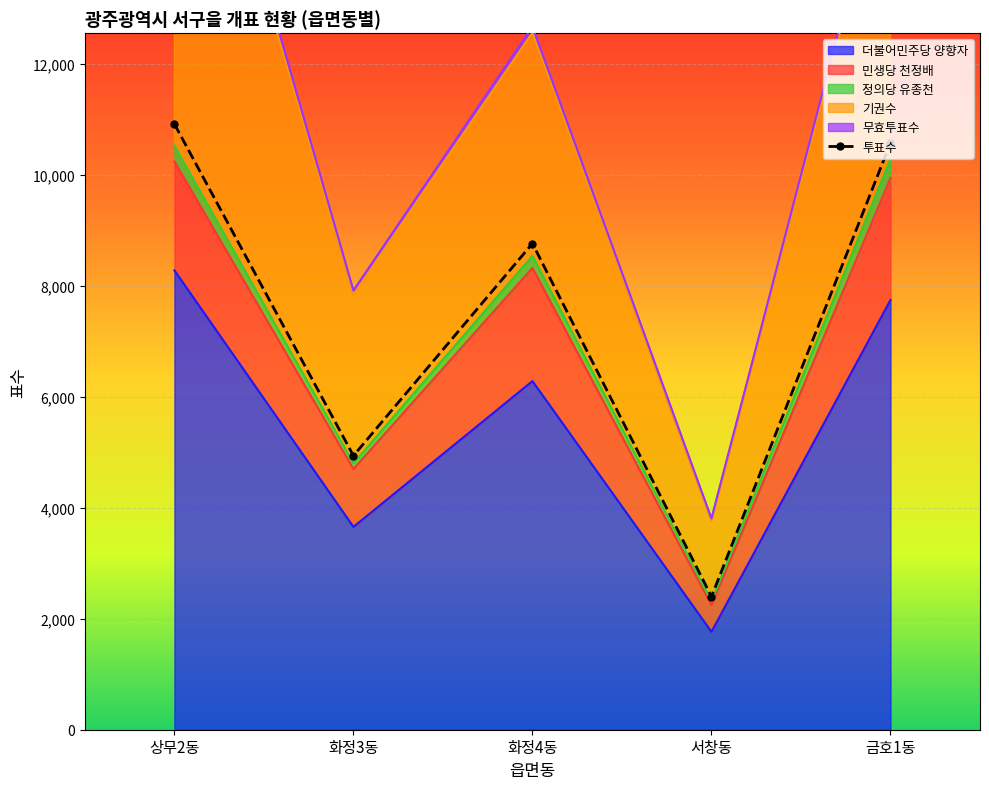

Which label corresponds to the largest value in the chart?

상무2동